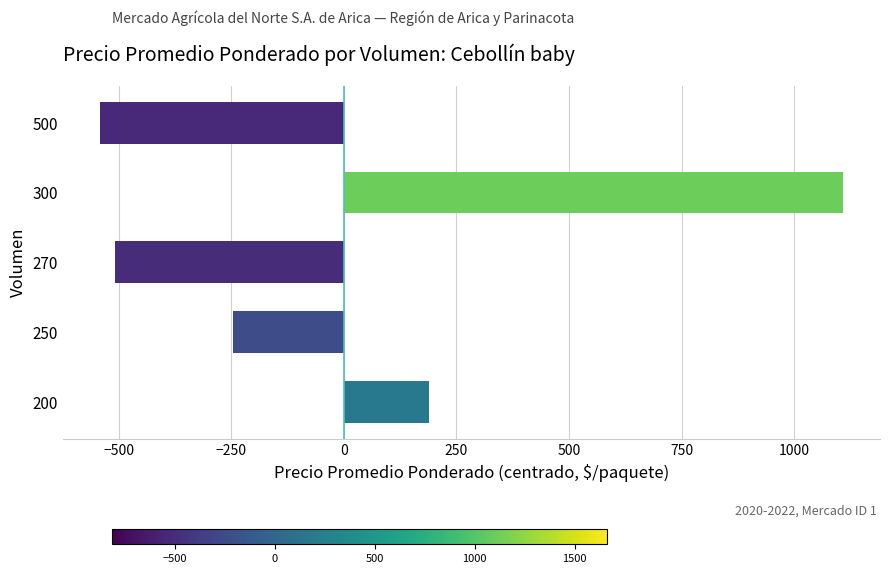

Reading bottom to top, what are all the values shown in this chart?

188.3	-246.7	-508.3	1108.3	-541.7